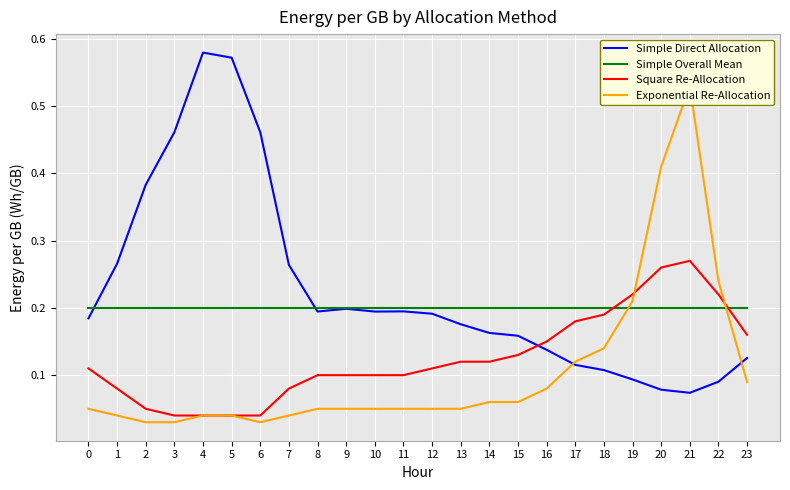

List the labels in order of Exponential Re-Allocation value, largest first.

21, 20, 22, 19, 18, 17, 23, 16, 14, 15, 0, 8, 9, 10, 11, 12, 13, 1, 4, 5, 7, 2, 3, 6